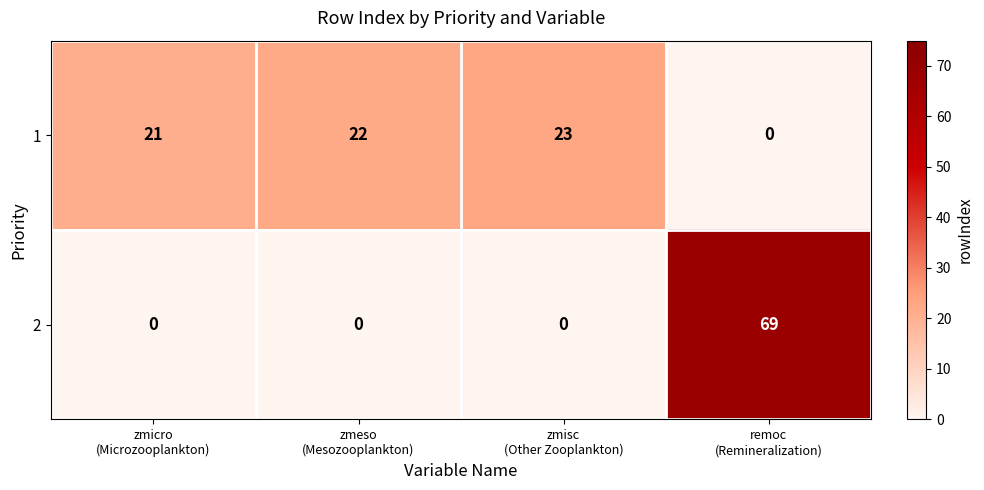

What is the difference between the maximum and minimum values in the 2 series?

69